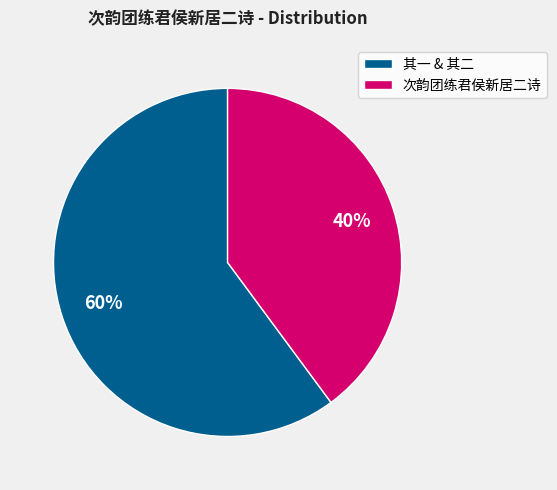

Which category has the biggest portion of the pie?

其一 & 其二